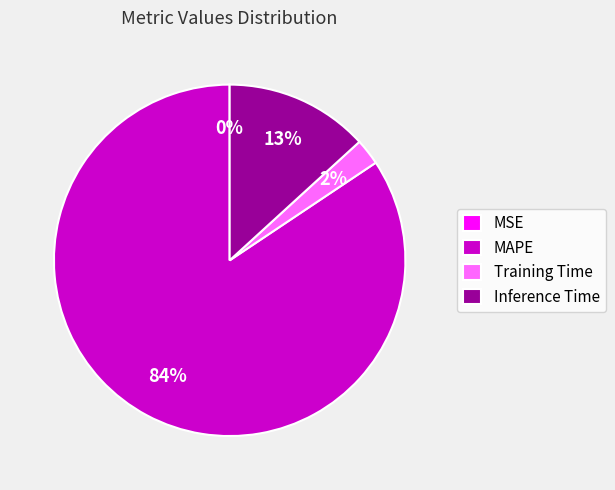

Which has a higher value, Training Time or MAPE?

MAPE